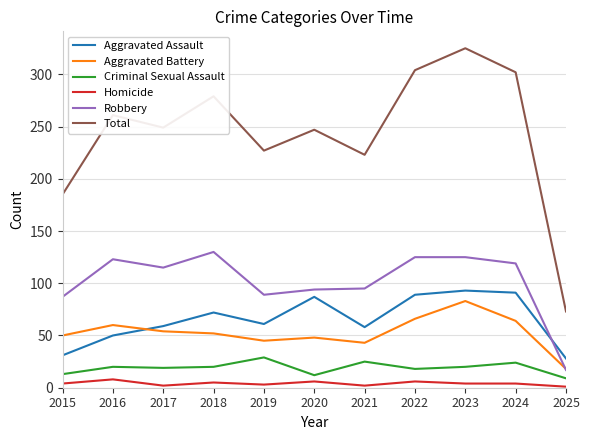

What is the difference between the highest and lowest values at 2020?

241